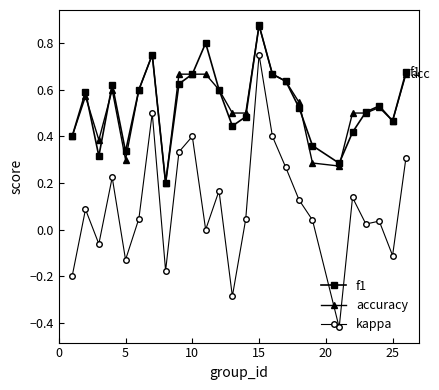

What are all the series names shown in the legend?

f1, accuracy, kappa